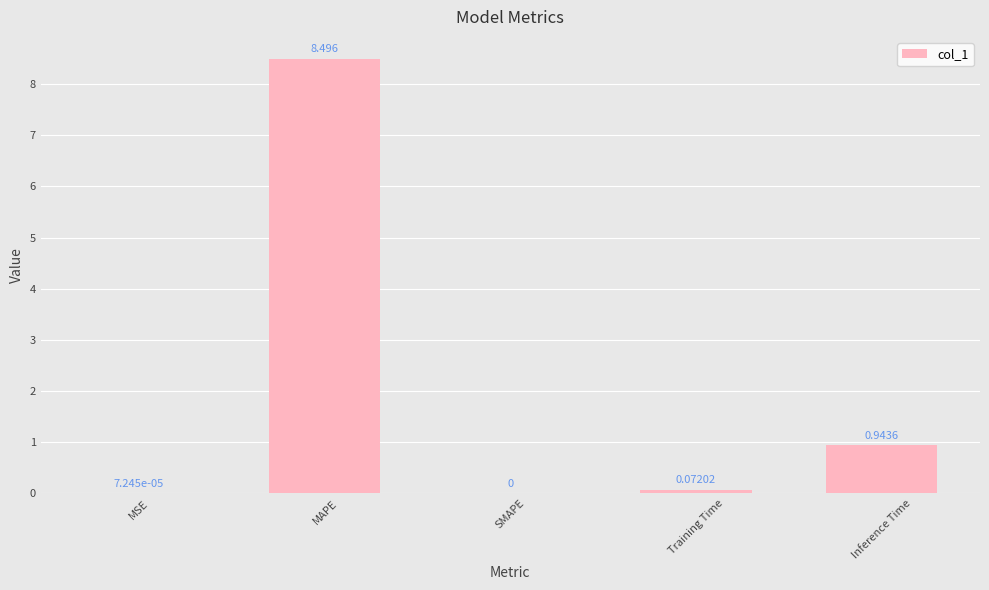

Which category has the highest value across all series?

MAPE